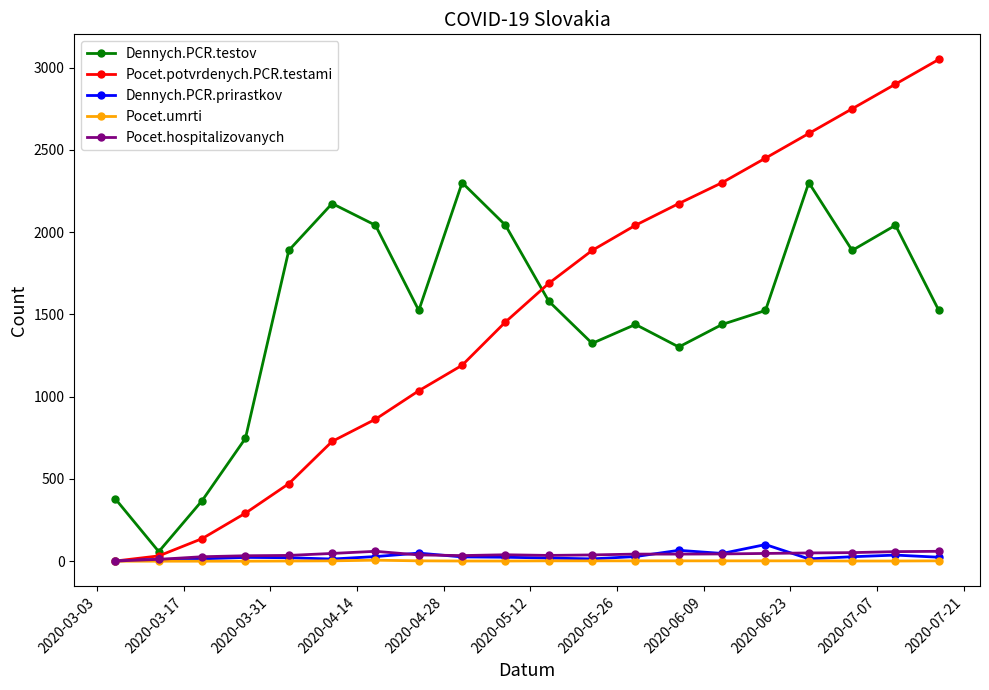

What is the highest value of the Dennych.PCR.testov series?

2301